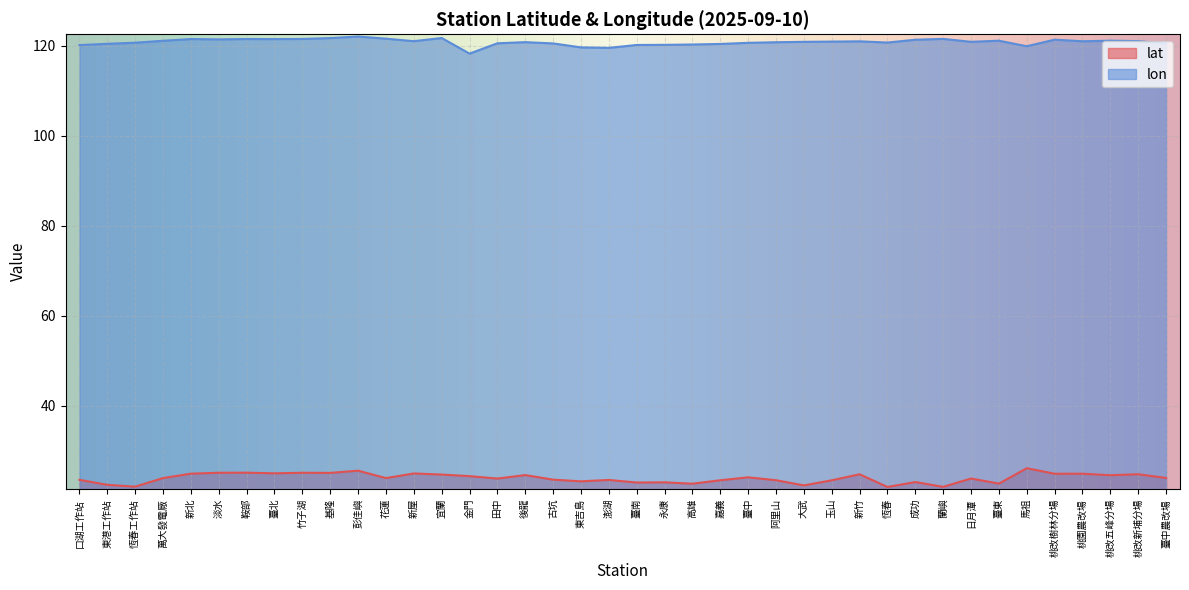

What is the maximum value shown in the chart?

122.1